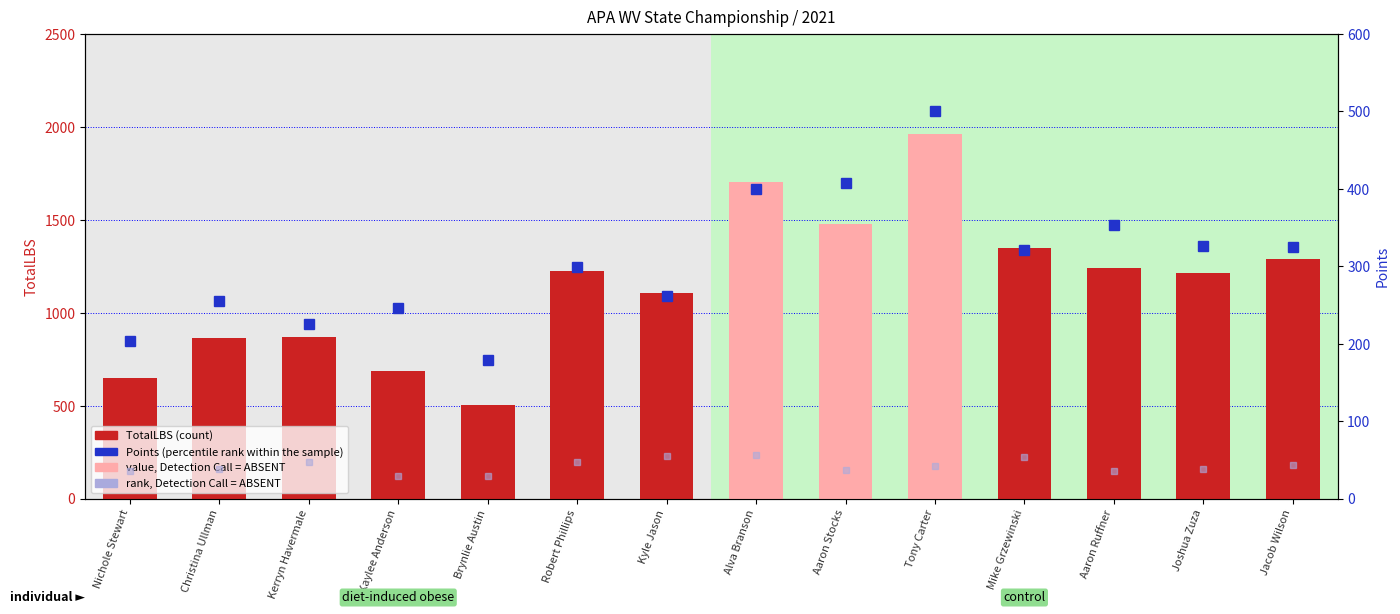

Reading left to right, extract all data points from this chart.

TotalLBS: Nichole Stewart=650.0	Christina Ullman=865.0	Kerryn Havermale=870.0	Kaylee Anderson=685.0	Brynlie Austin=505.0	Robert Phillips=1225.0	Kyle Jason=1105.0	Alva Branson=1701.0	Aaron Stocks=1475.0	Tony Carter=1960.0	Mike Grzewinski=1350.0	Aaron Ruffner=1240.0	Joshua Zuza=1215.0	Jacob Wilson=1290.0
Points (percentile rank within sample): Nichole Stewart=203.7	Christina Ullman=255.3	Kerryn Havermale=225.7	Kaylee Anderson=246.6	Brynlie Austin=179.7	Robert Phillips=298.8	Kyle Jason=261.9	Alva Branson=399.5	Aaron Stocks=407.3	Tony Carter=499.9	Mike Grzewinski=321.5	Aaron Ruffner=352.9	Joshua Zuza=326.5	Jacob Wilson=324.4
rank, Detection Call = ABSENT: Nichole Stewart=35.2	Christina Ullman=38.5	Kerryn Havermale=47.6	Kaylee Anderson=29.1	Brynlie Austin=29.6	Robert Phillips=48.0	Kyle Jason=54.6	Alva Branson=56.3	Aaron Stocks=37.3	Tony Carter=42.7	Mike Grzewinski=53.8	Aaron Ruffner=35.7	Joshua Zuza=38.9	Jacob Wilson=44.0